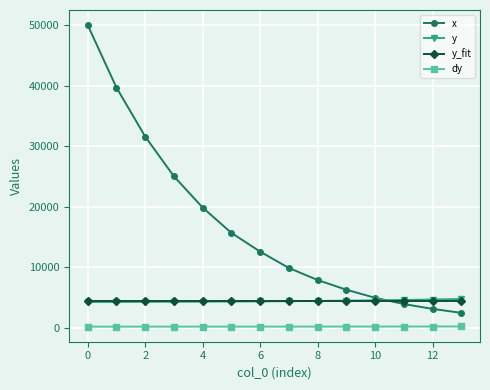

What is the value of the y_fit point at the 8th from the left?

4440.6